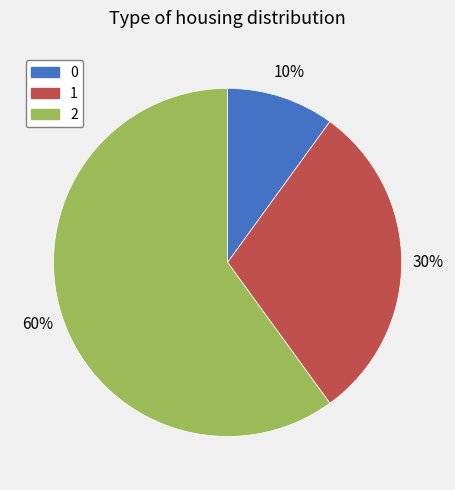

What percentage is the 1 slice, to the nearest percent?

30%